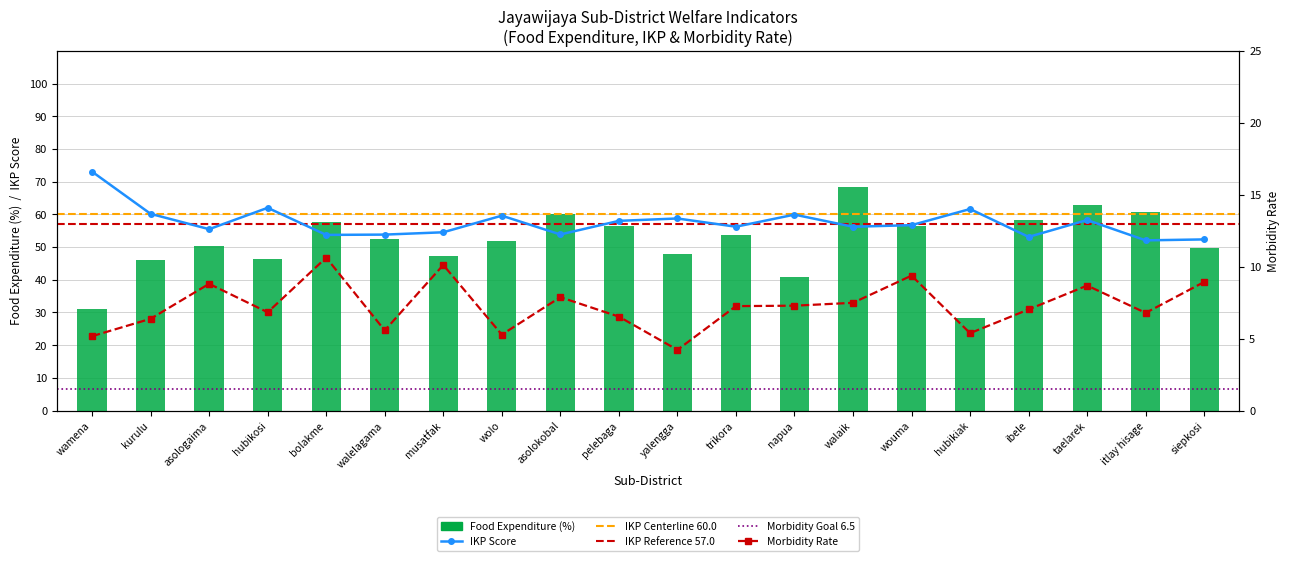

Are the bars horizontal?

No